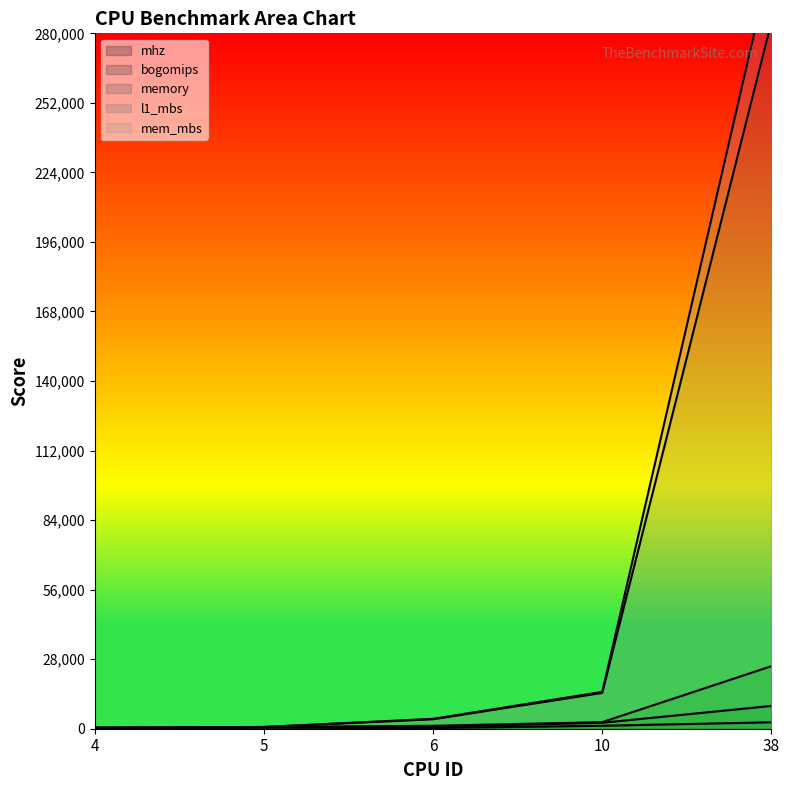

What is the value of the memory point at the 3rd from the left?

3999